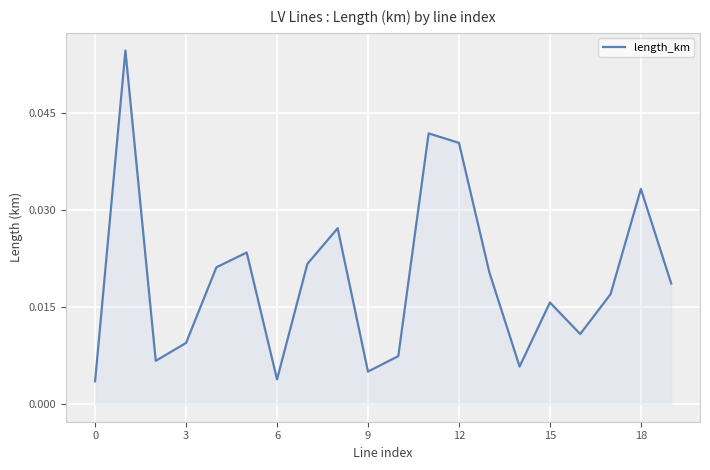

Does the chart display data point markers on the line(s)?

No